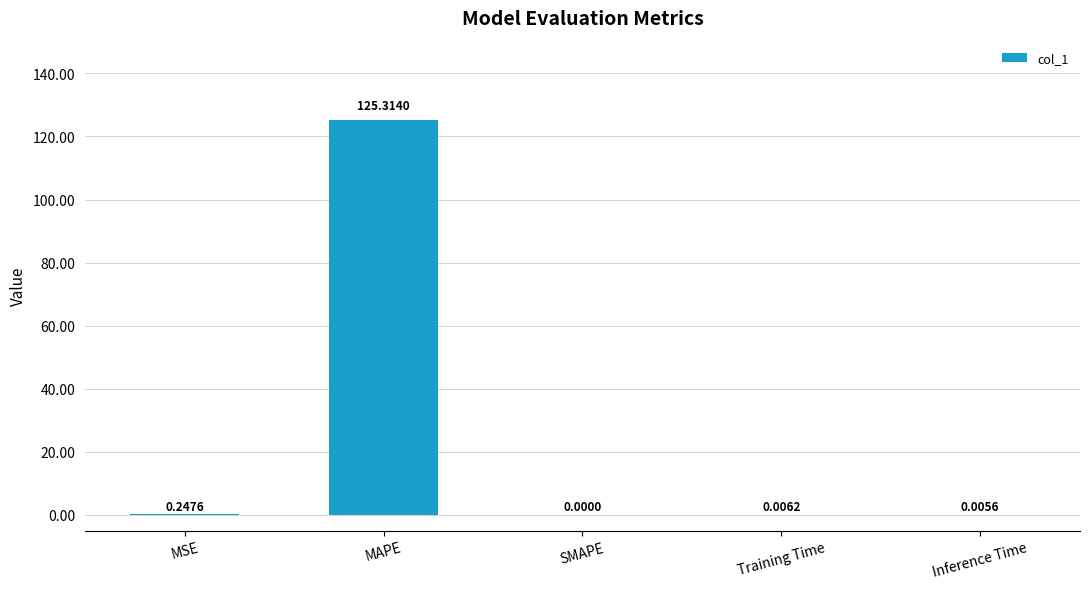

True or false: the data shows 0.0 at SMAPE.

True